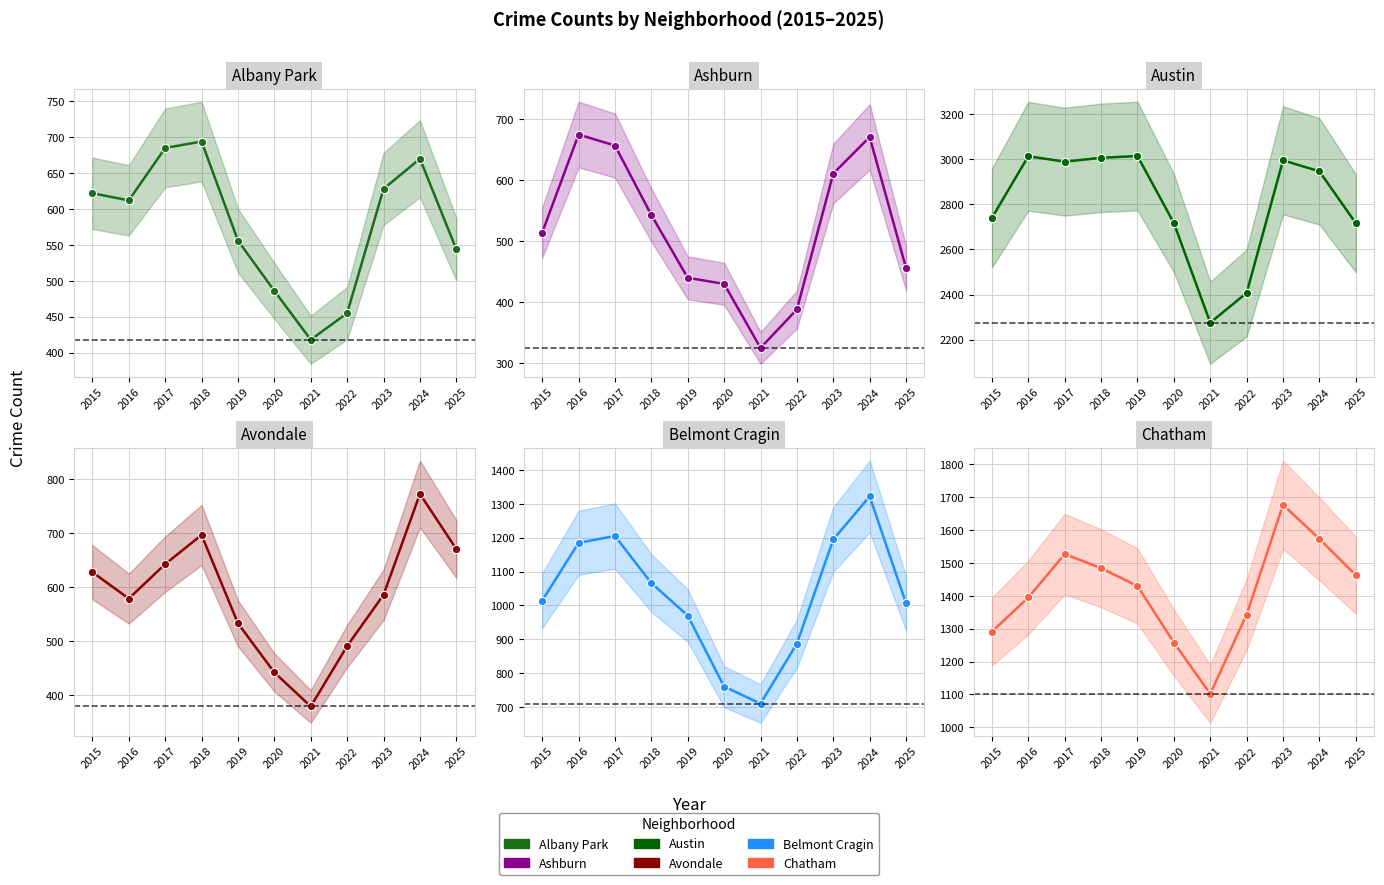

Is it true that Chatham equals 1573 at 2024?

True